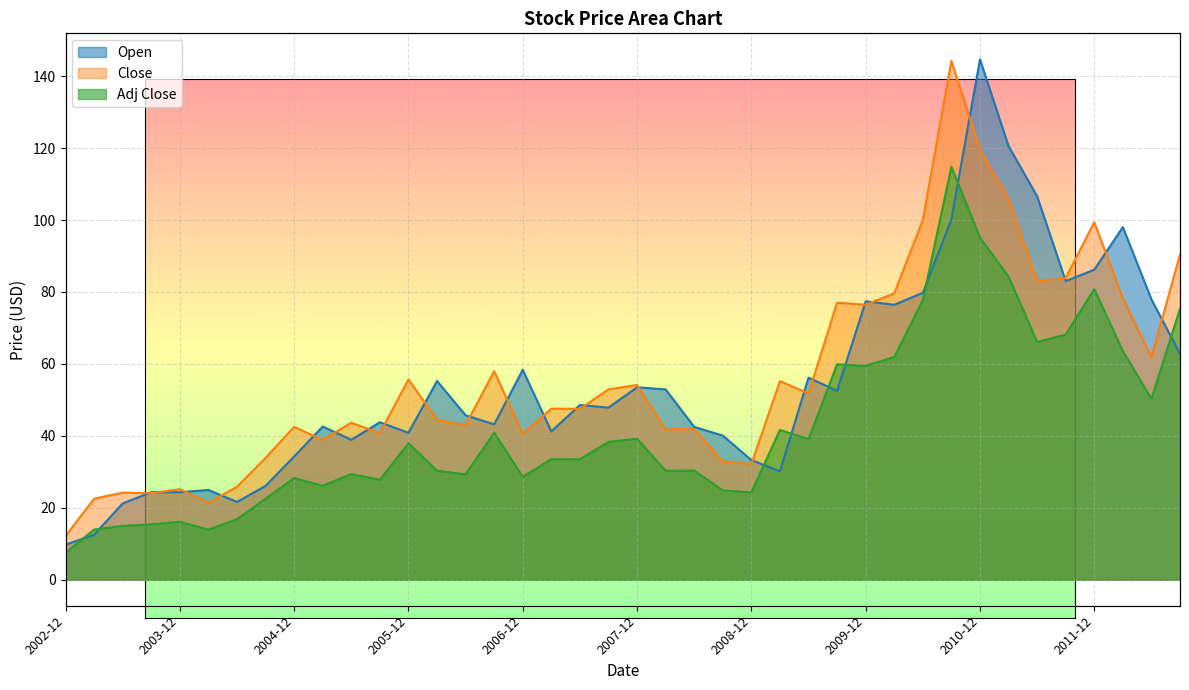

List the series in order of their peak value, lowest first.

Adj Close, Close, Open